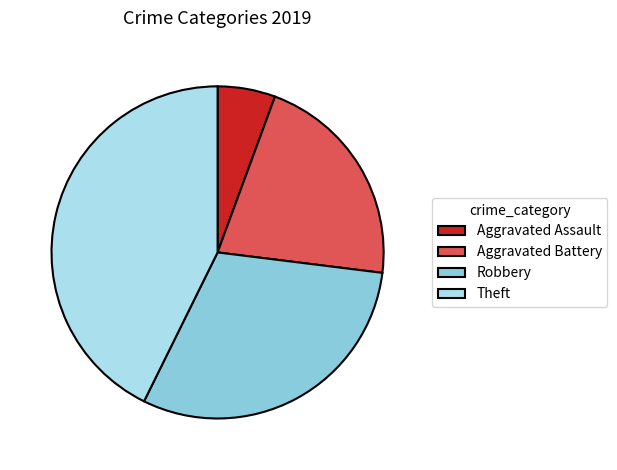

How many slices are in this pie chart?

4